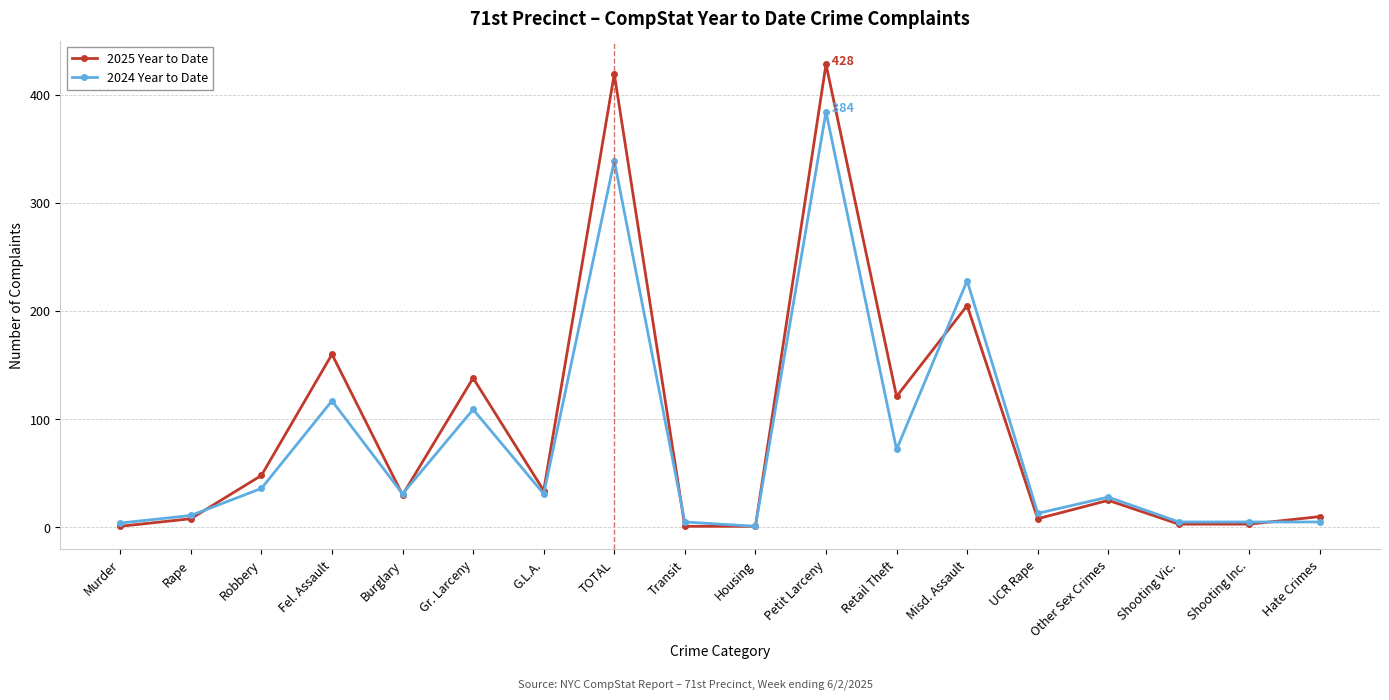

What is the difference between the maximum and minimum values in the 2024 Year to Date series?

383